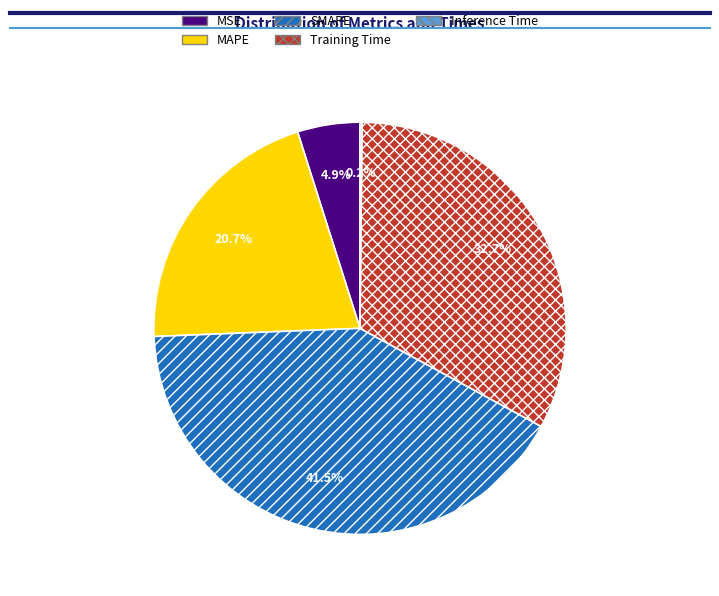

True or false: MAPE accounts for 21% of the total.

True